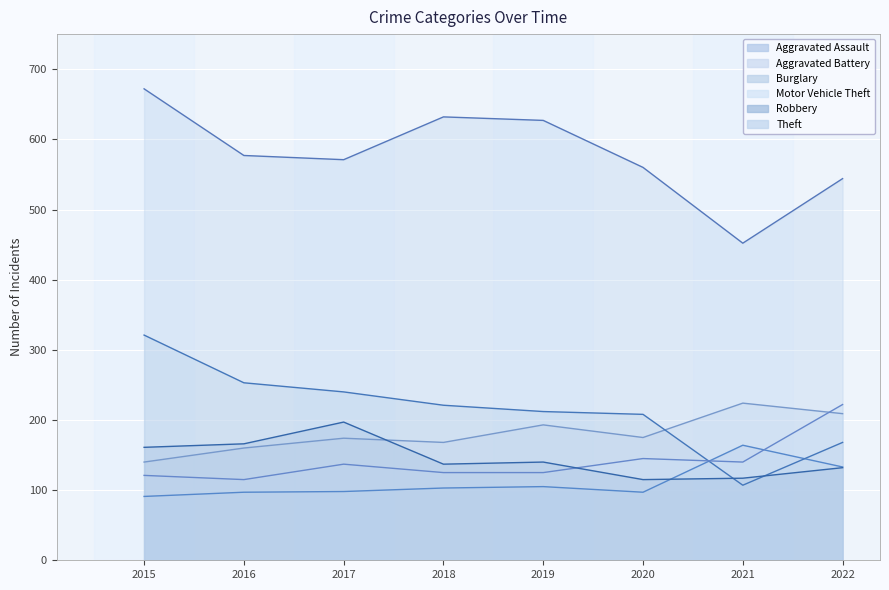

Which category has the highest value across all series?

2015